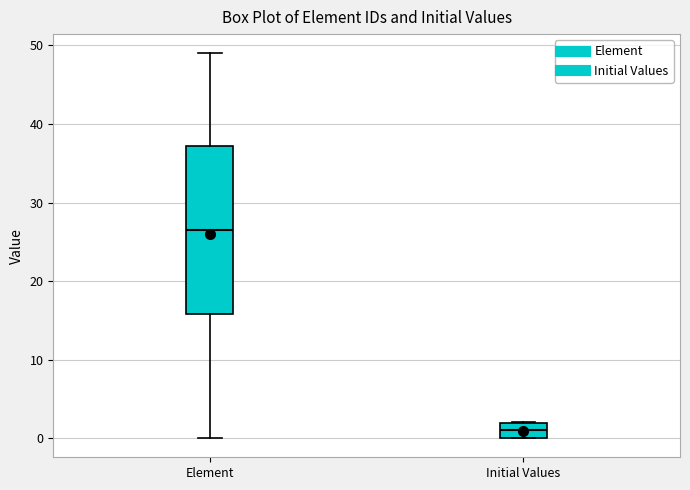

Reading left to right, read every box against the y-axis: the position of its median line, the range the box covers, and the ends of its whiskers. The values are not printed on the chart, so give them approximately, as read against the axis.

Element: median 27, box 16 to 37, whiskers 0 to 49
Initial Values: median 1, box 0 to 2, whiskers 0 to 2